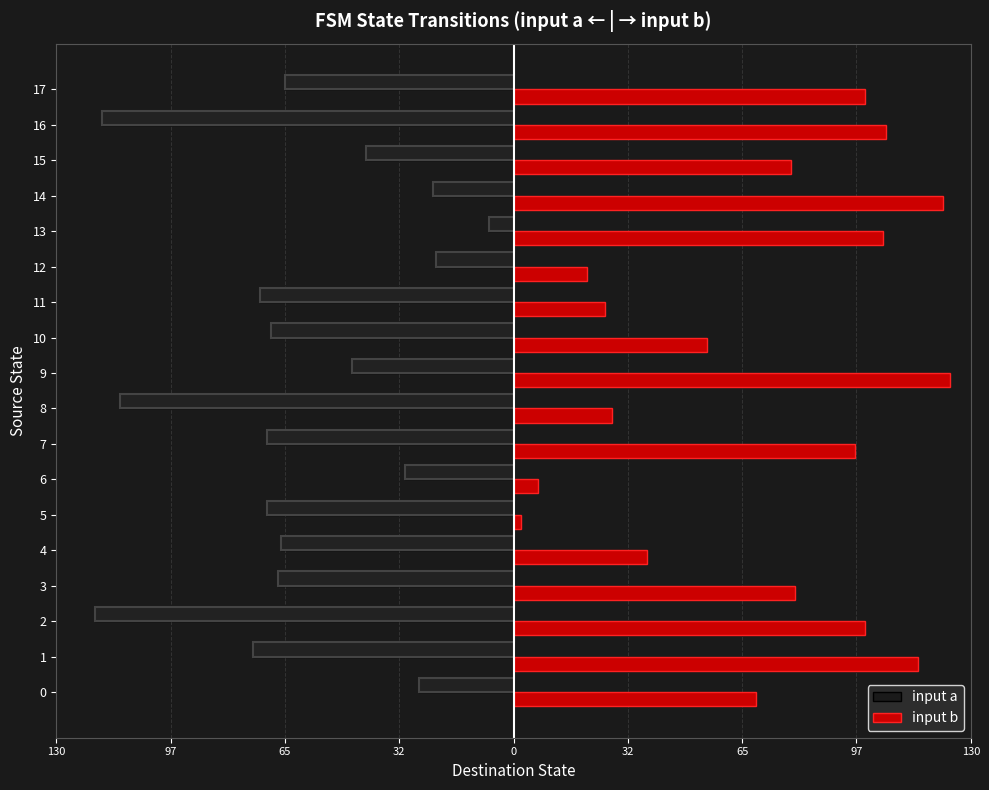

What is the minimum value shown in the chart?

-119